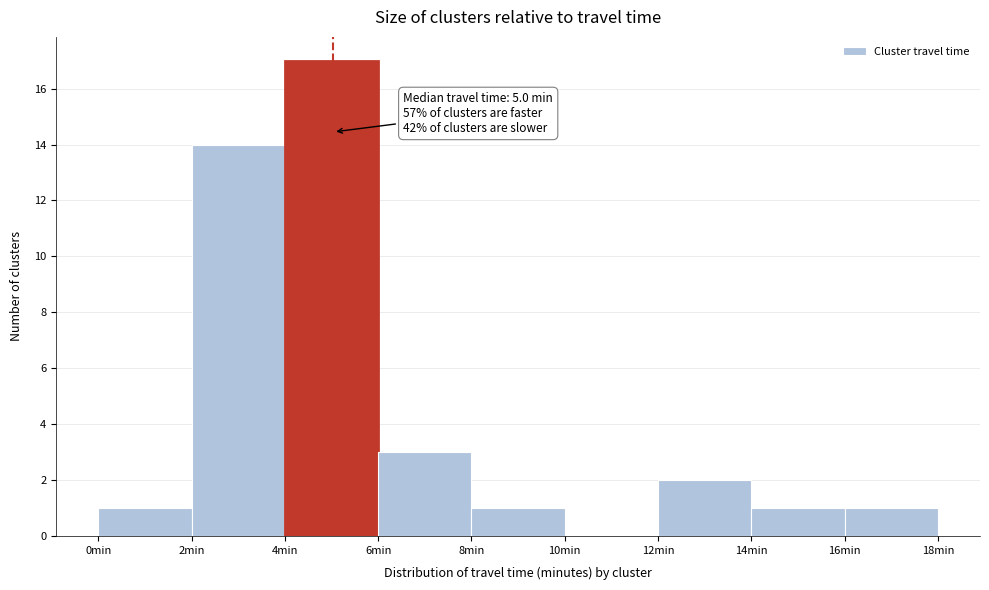

Over which range of the x-axis is the bar tallest?

4 to 6